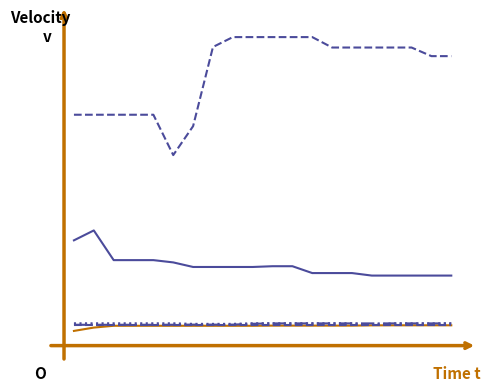

Is this an area chart (filled region under the line)?

No